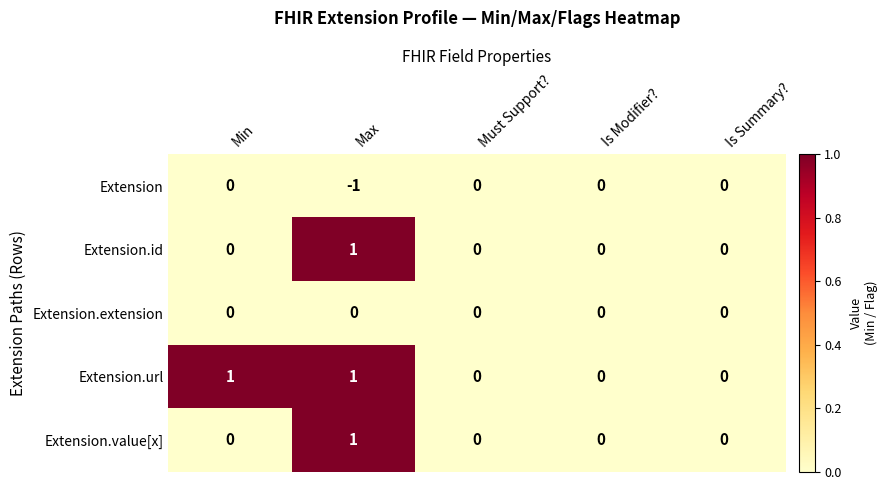

How many Extension.id values are between 0 and 1?

5